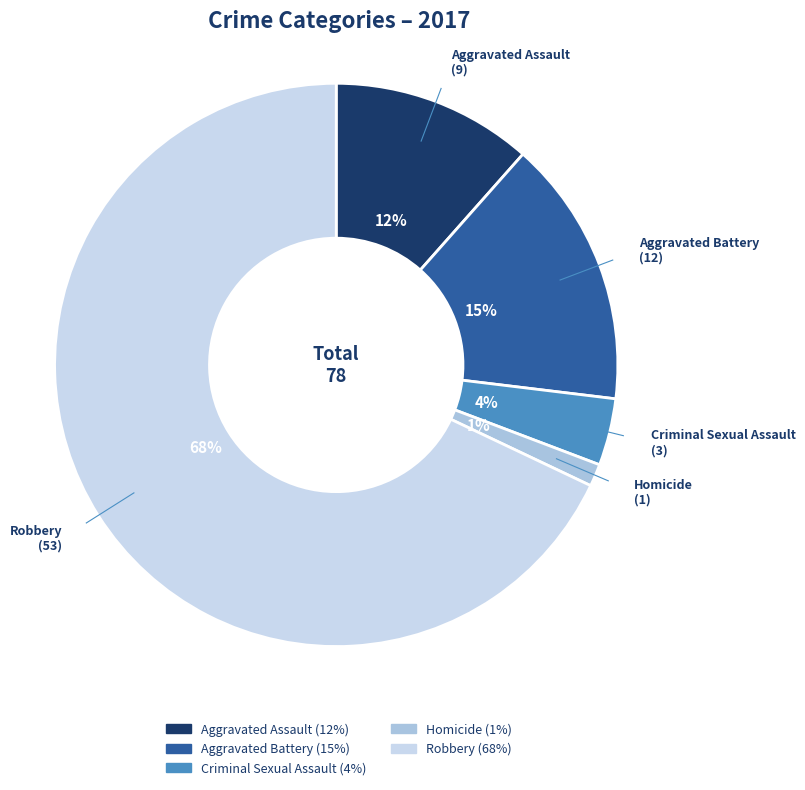

How many segments does this pie chart have?

5